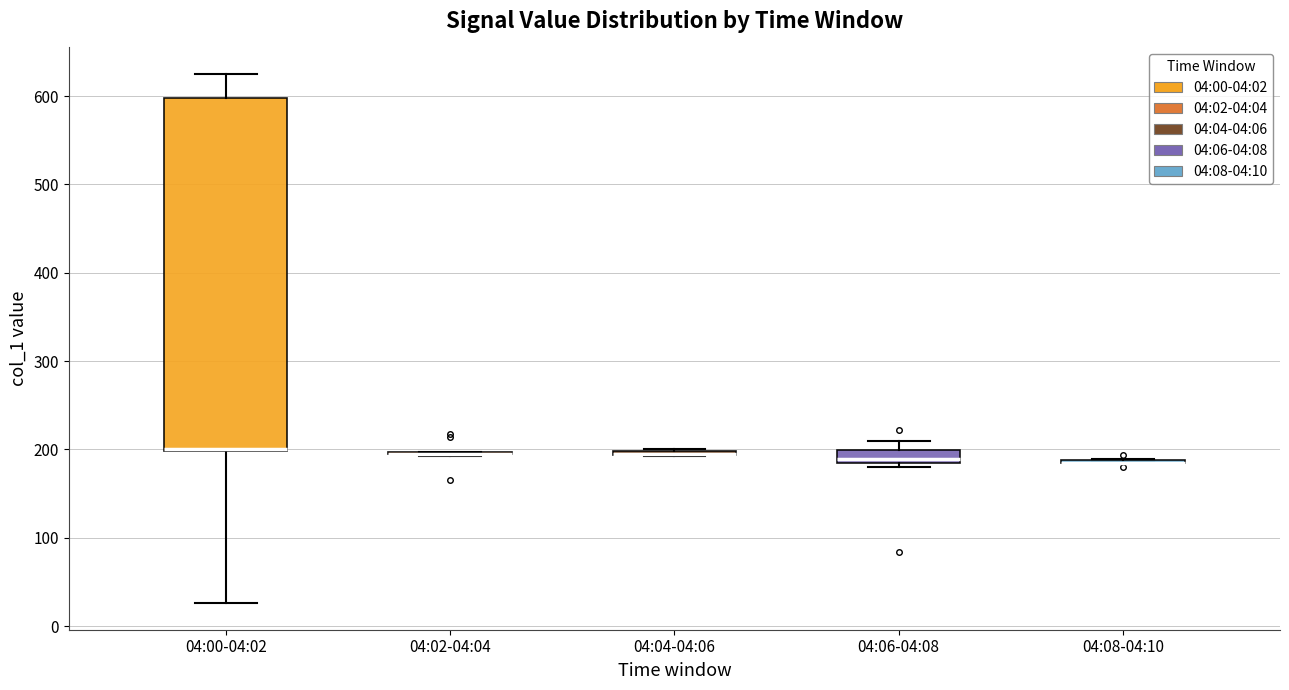

Where is the lower edge of the box for 04:06-04:08 on the y-axis? The values are not printed on the chart, so give them approximately, as read against the axis.

190